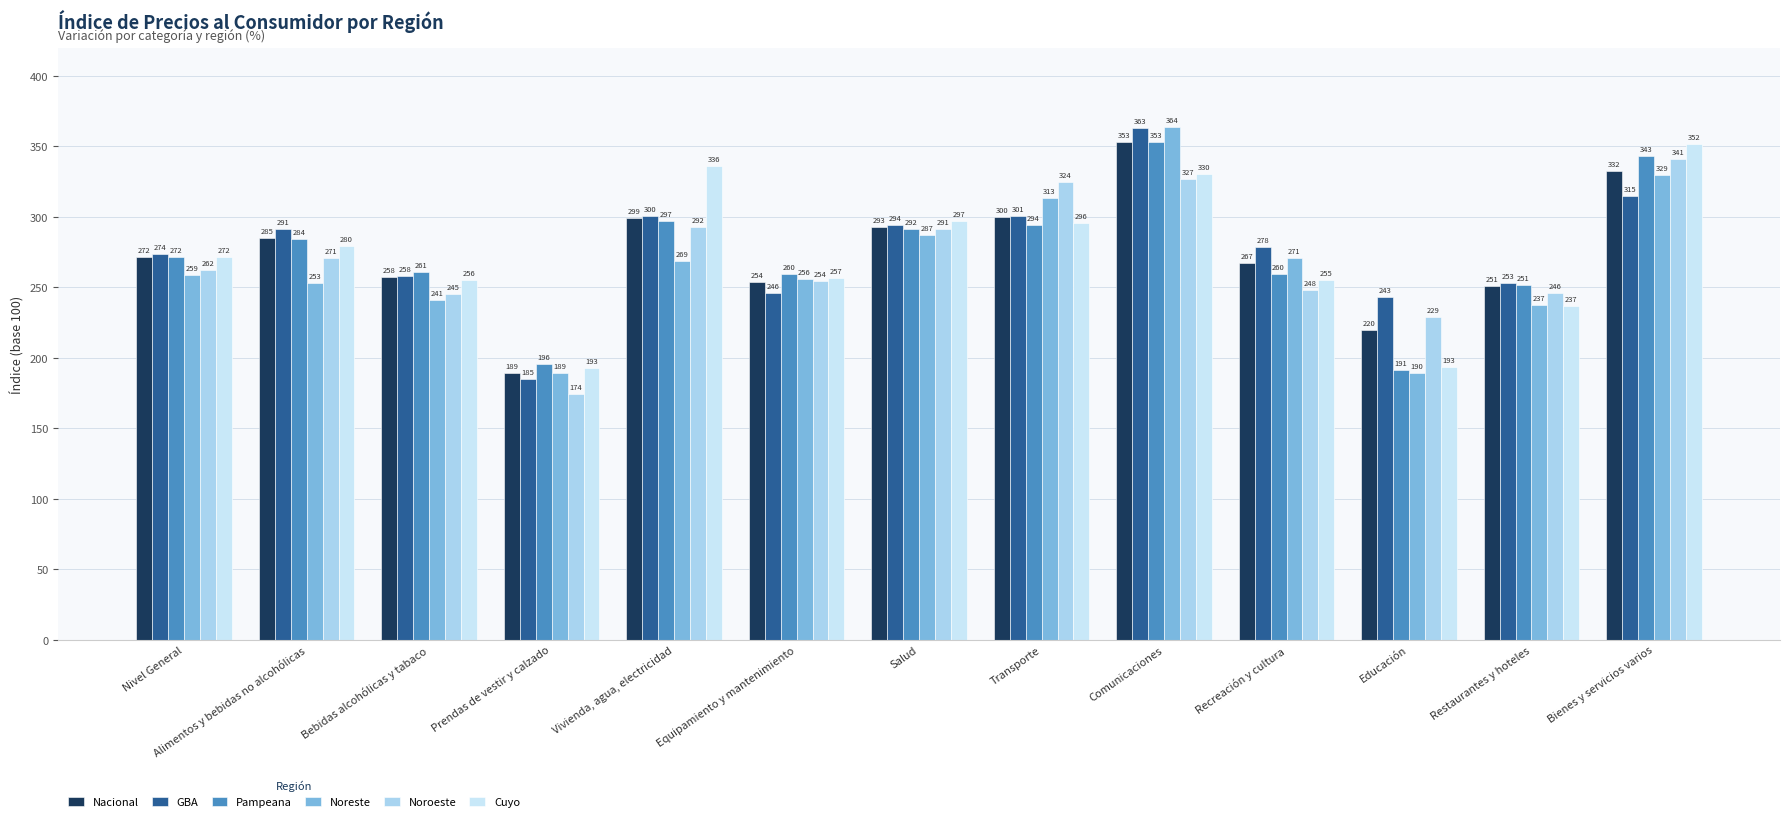

True or false: GBA has a value of 300.8 at Transporte.

True